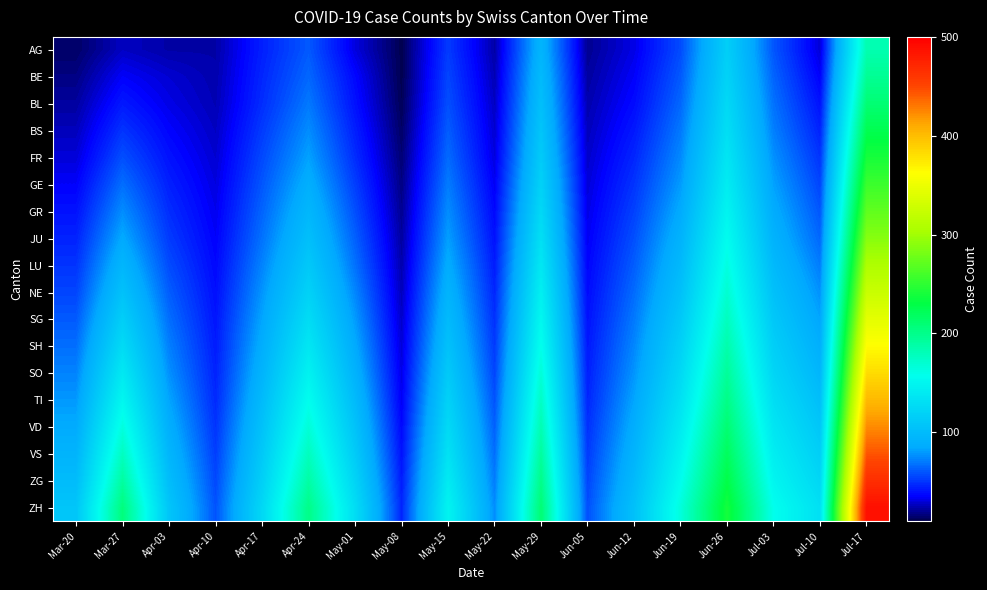

Which series changed the most between Apr-10 and Jun-26?

ZH